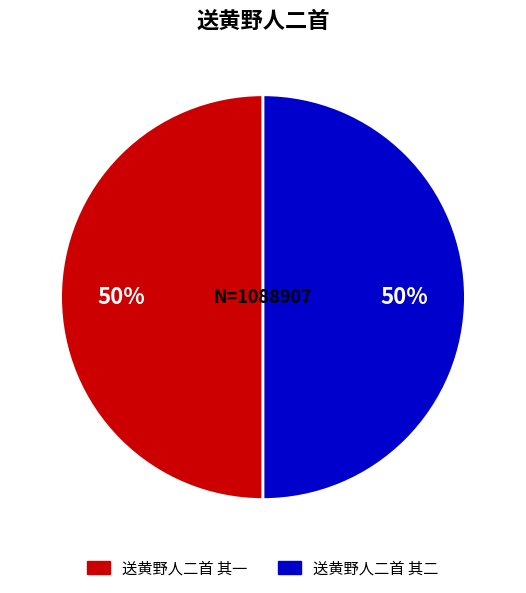

Is the sum of 送黄野人二首 其二 and 送黄野人二首 其一 greater than half?

Yes